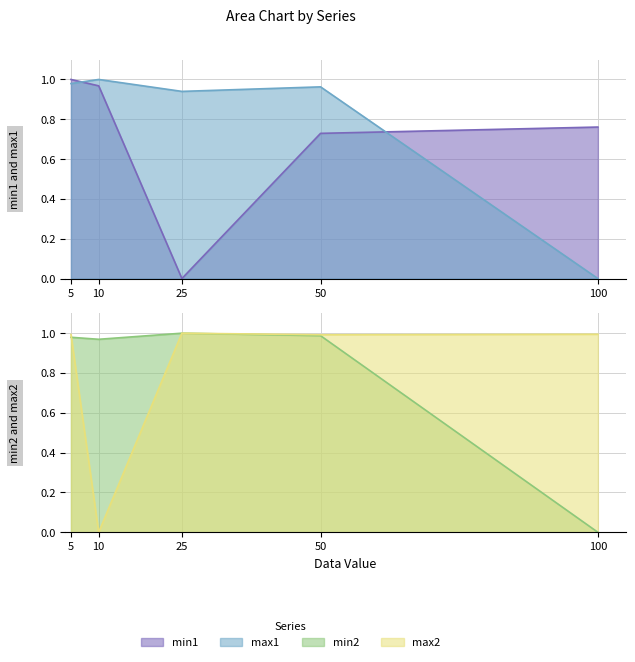

Reading left to right, list all the values displayed in this chart.

min1: 1.0	1.0	0.0	0.7	0.8
max1: 1.0	1.0	0.9	1.0	0.0
min2: 1.0	1.0	1.0	1.0	0.0
max2: 1.0	0.0	1.0	1.0	1.0